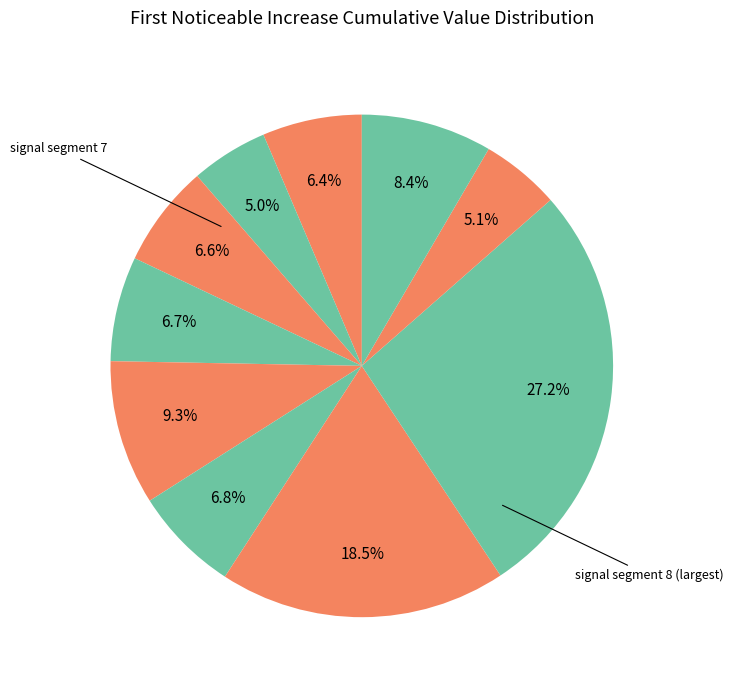

Count the number of slices in the pie.

10